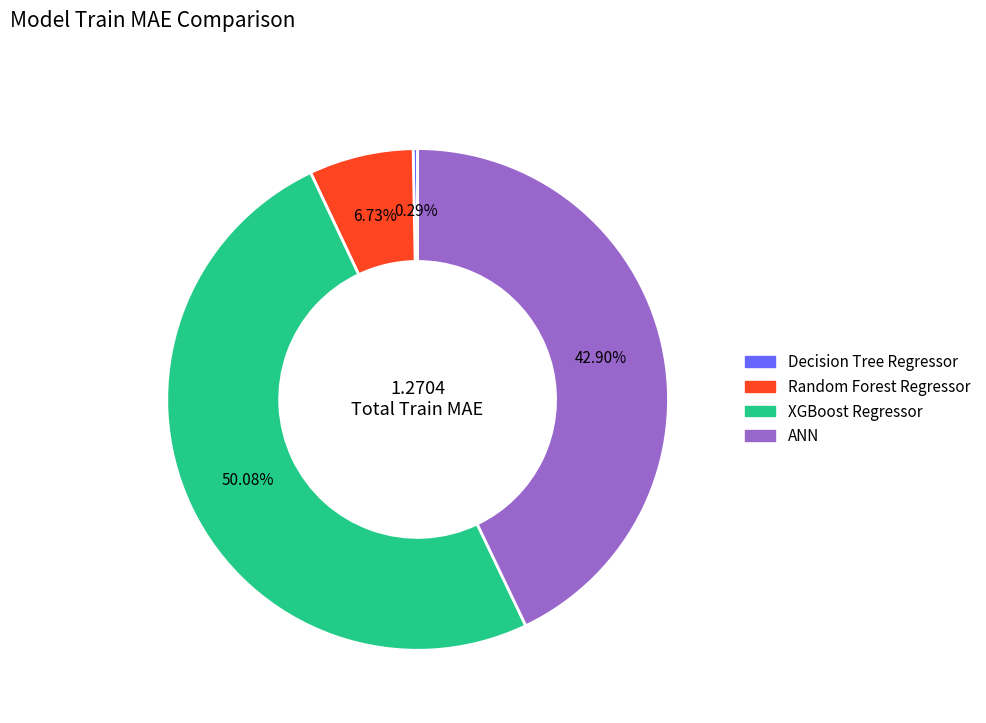

To the nearest percent, what is the difference between the ANN and Random Forest Regressor slice percentages?

36%